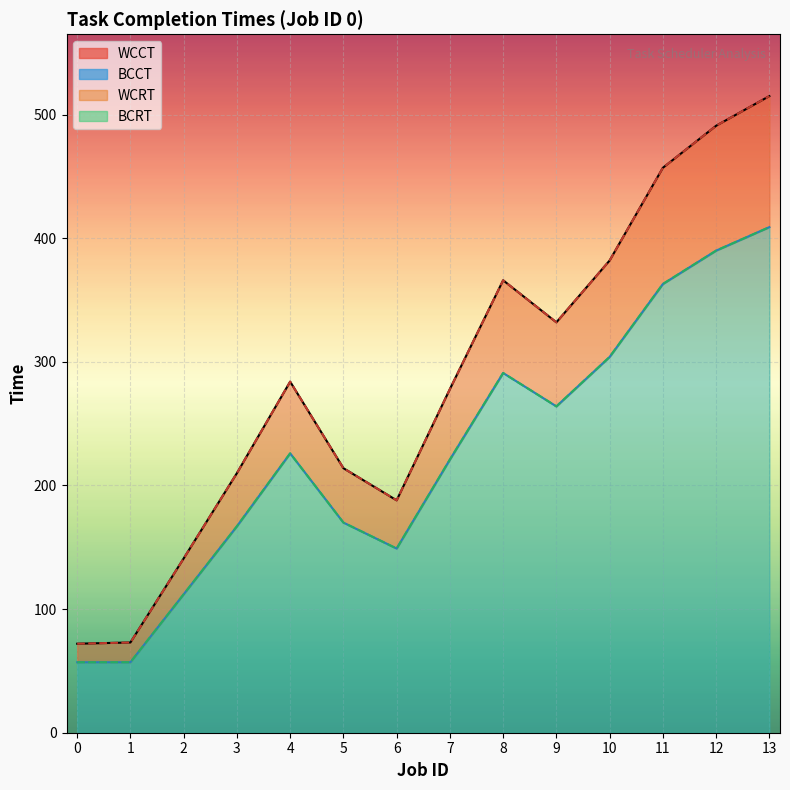

Is the value of BCRT at 4 greater than the value of WCRT at 11?

No